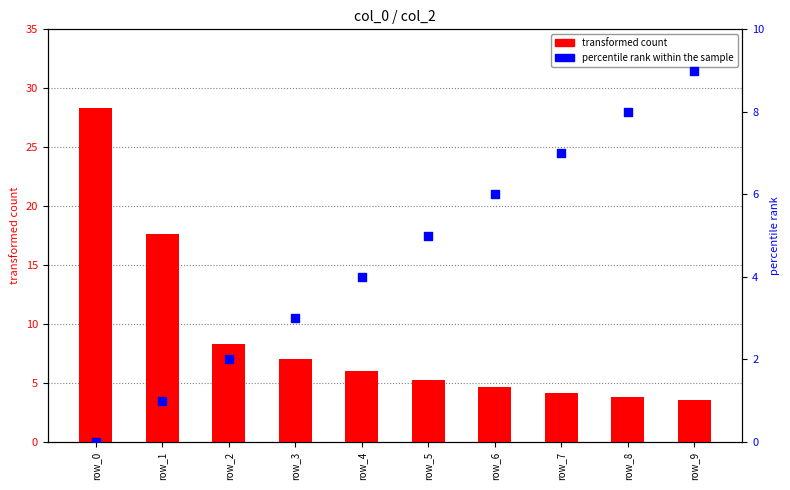

What are all the series names shown in the legend?

transformed count, percentile rank within the sample